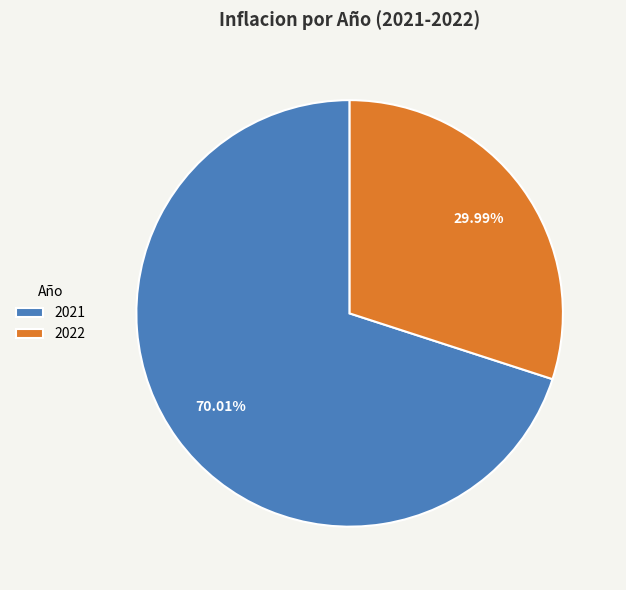

The 2021 slice represents 70% of the pie. True or false?

True